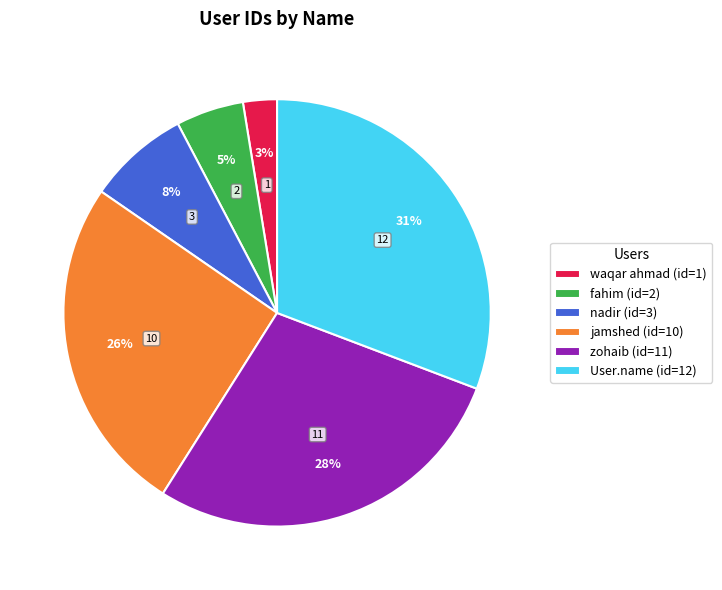

True or false: jamshed accounts for 26% of the total.

True